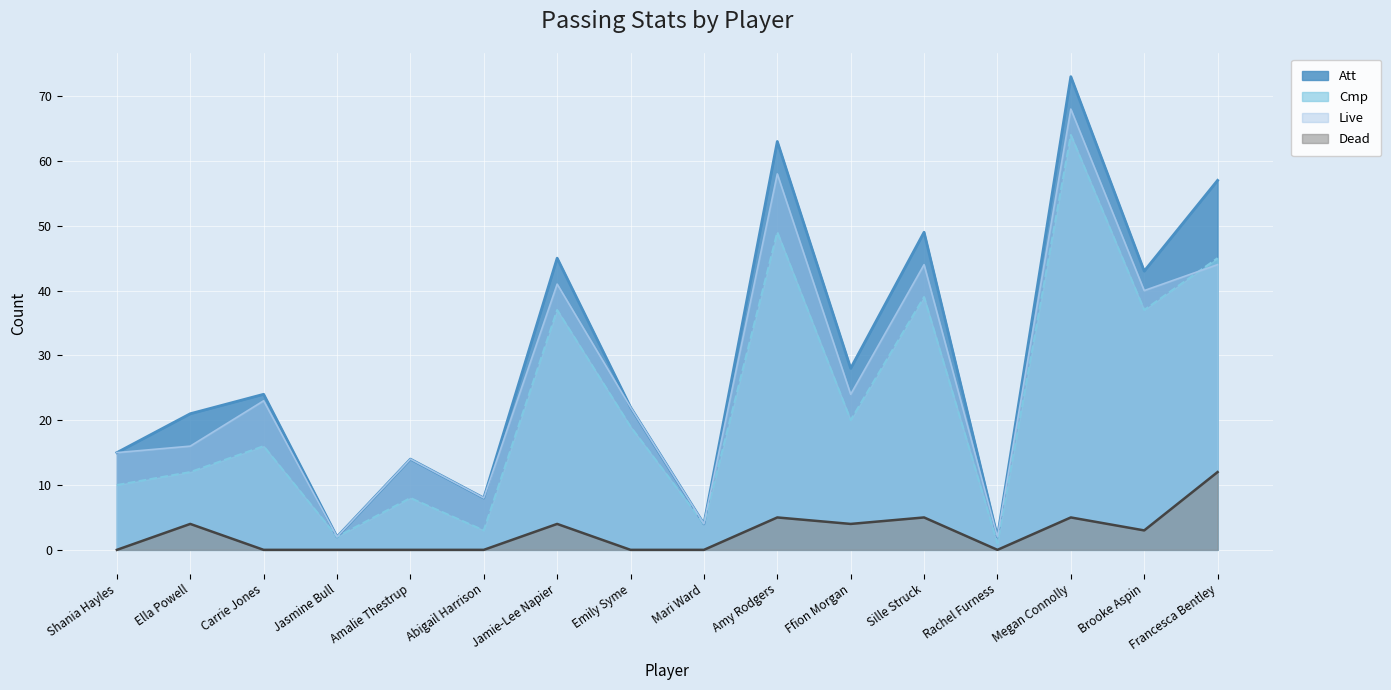

True or false: Live and Dead cross at least once.

False